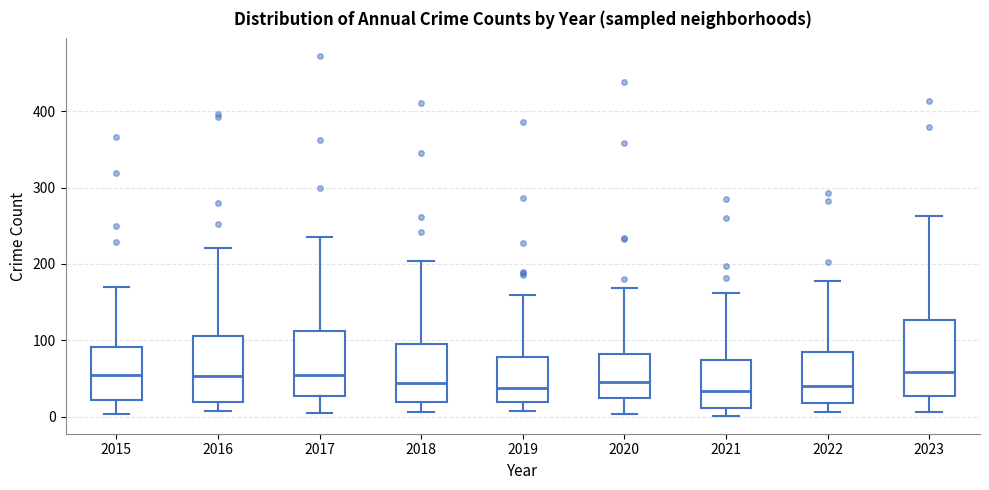

Reading left to right, read every box against the y-axis: the position of its median line, the range the box covers, and the ends of its whiskers. The values are not printed on the chart, so give them approximately, as read against the axis.

2015: median 50, box 20 to 90, whiskers 0 to 170
2016: median 50, box 20 to 110, whiskers 10 to 220
2017: median 50, box 30 to 110, whiskers 0 to 240
2018: median 40, box 20 to 100, whiskers 10 to 200
2019: median 40, box 20 to 80, whiskers 10 to 160
2020: median 50, box 20 to 80, whiskers 0 to 170
2021: median 30, box 10 to 70, whiskers 0 to 160
2022: median 40, box 20 to 80, whiskers 10 to 180
2023: median 60, box 30 to 130, whiskers 10 to 260